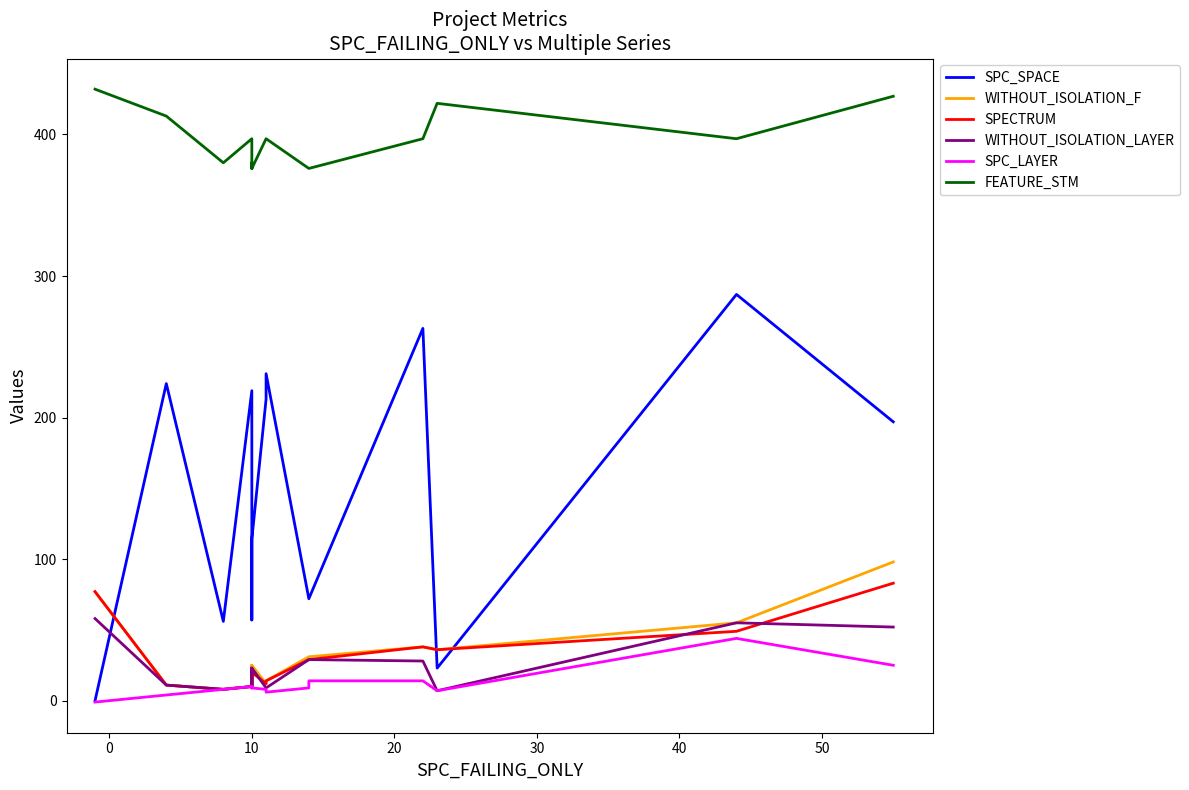

True or false: FEATURE_STM and SPC_LAYER intersect in this chart.

False